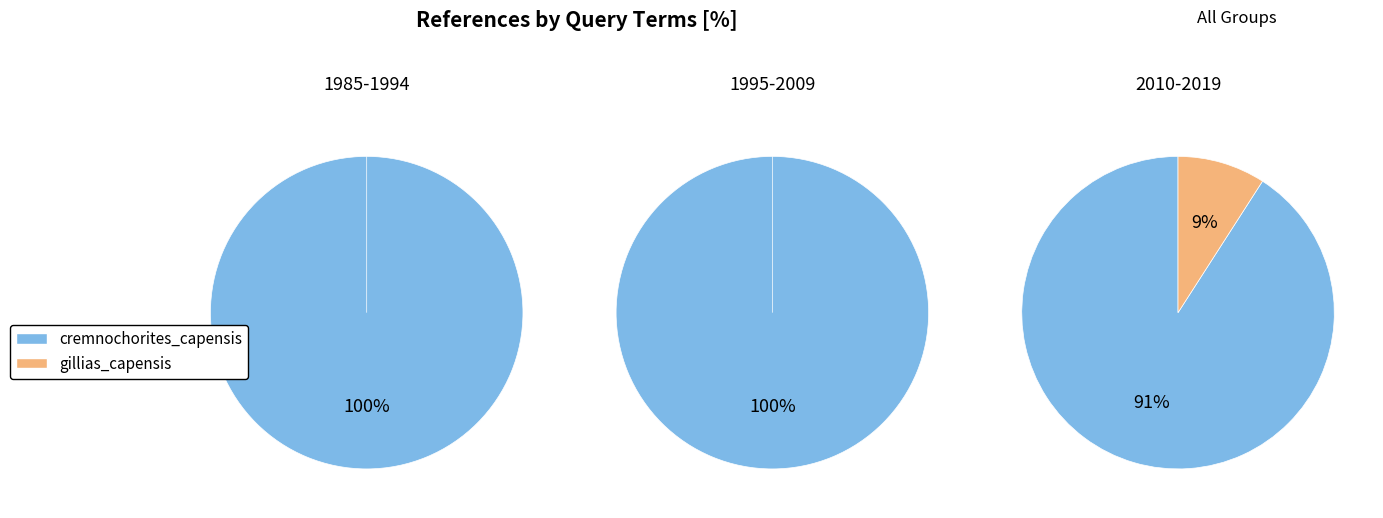

Combined, do gillias_capensis and cremnochorites_capensis account for over 50%?

Yes